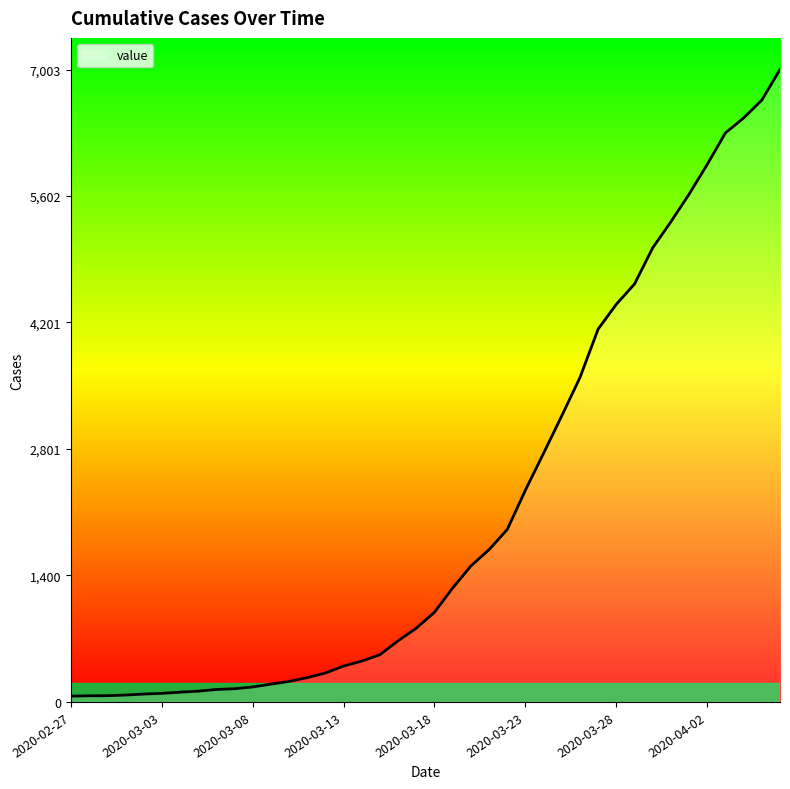

How many distinct data groups are displayed?

1